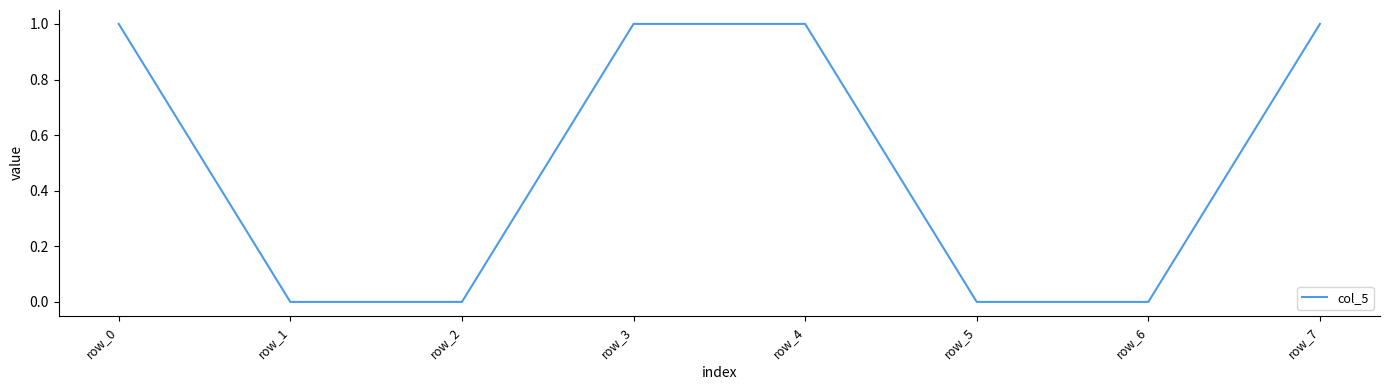

Does the chart have visible grid lines?

No